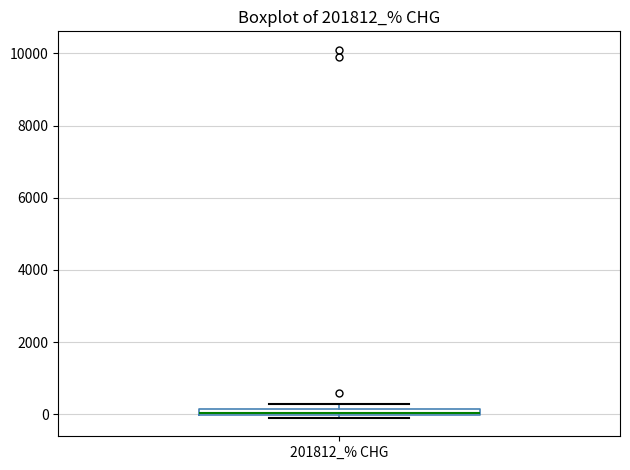

Where is the lower edge of the box for 201812_% CHG on the y-axis? The values are not printed on the chart, so give them approximately, as read against the axis.

0